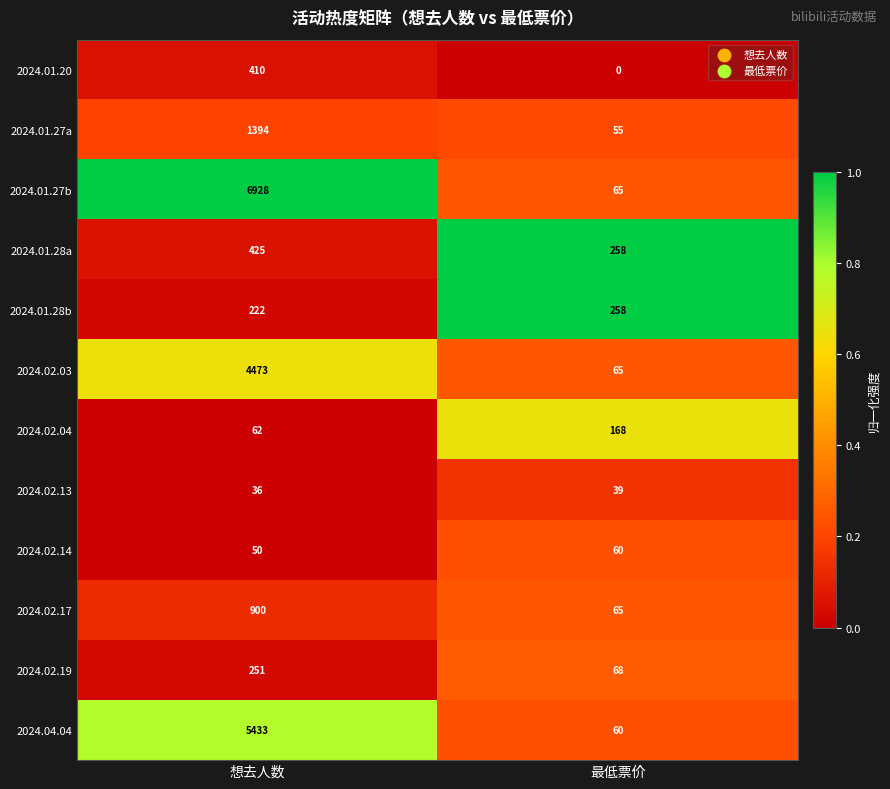

What is the greatest value displayed?

6928